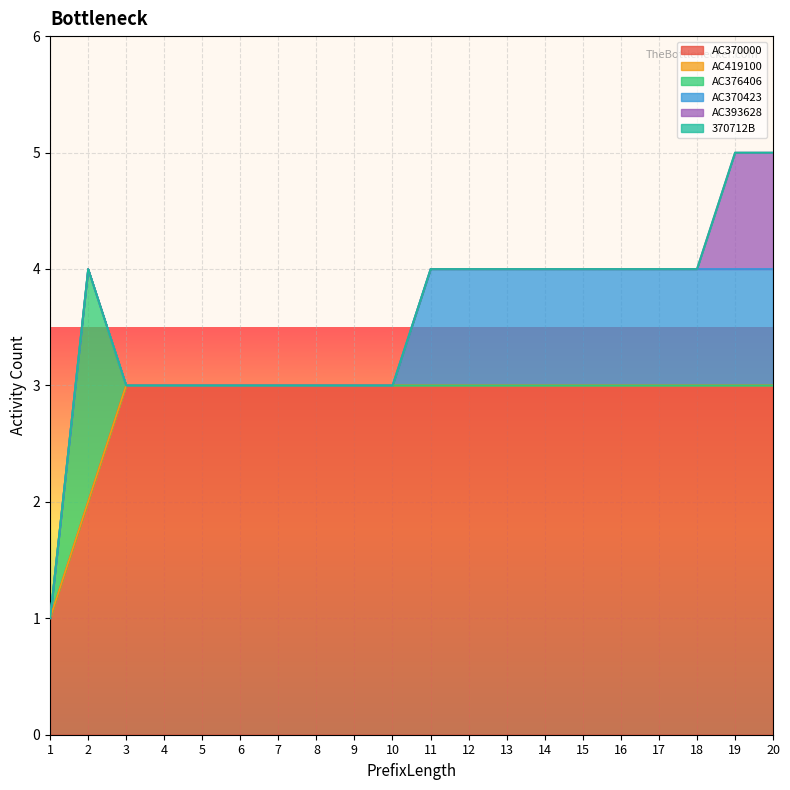

At which label is 370712B closest to 0?

1